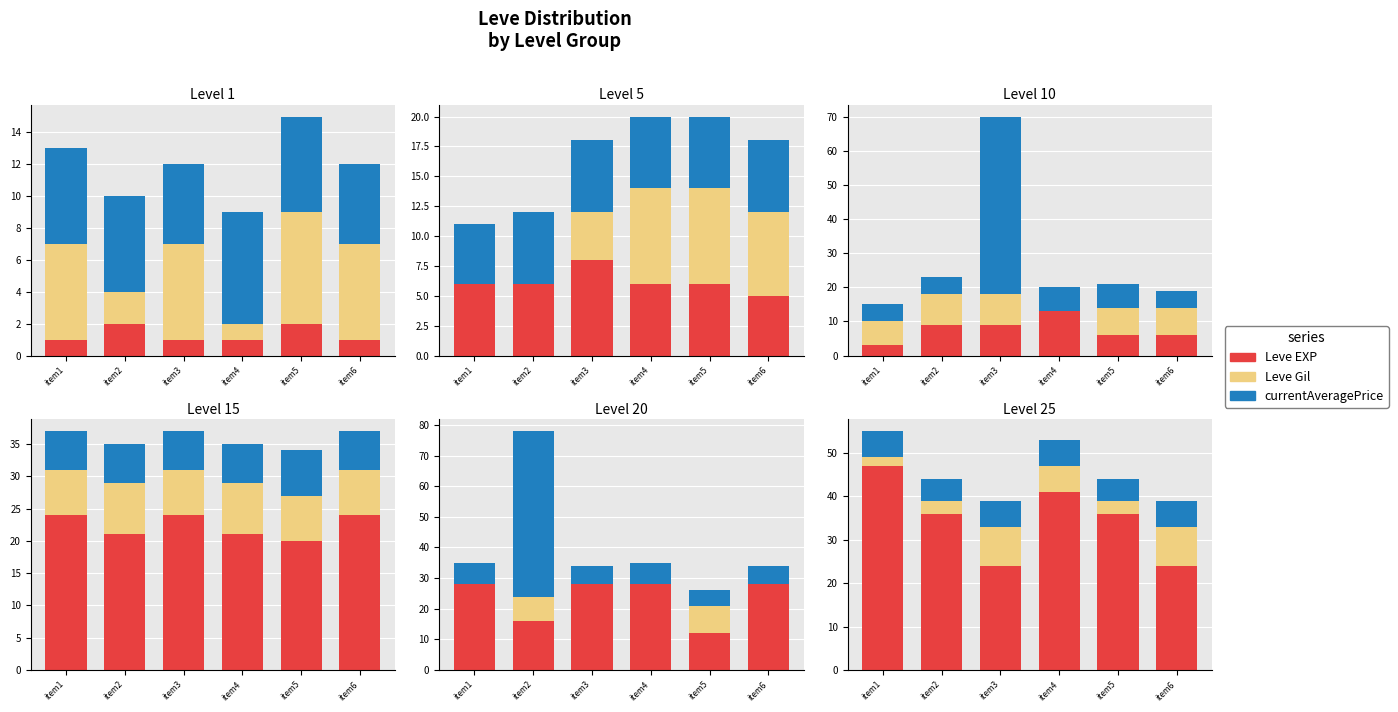

Is the value of Leve EXP at item1 greater than the value of Leve Gil at item2?

No